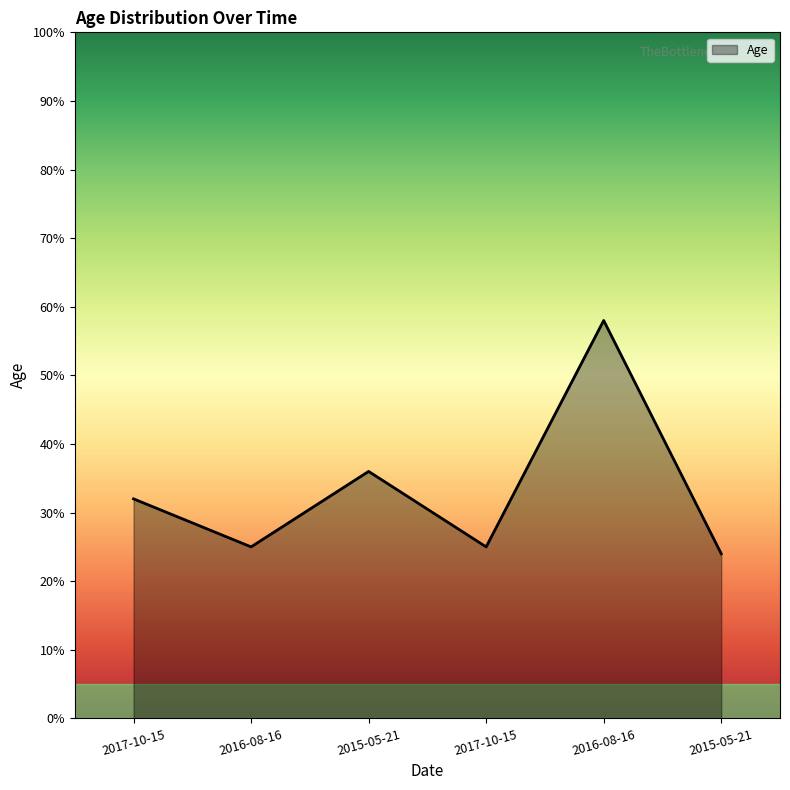

Count the number of categories in the chart.

6